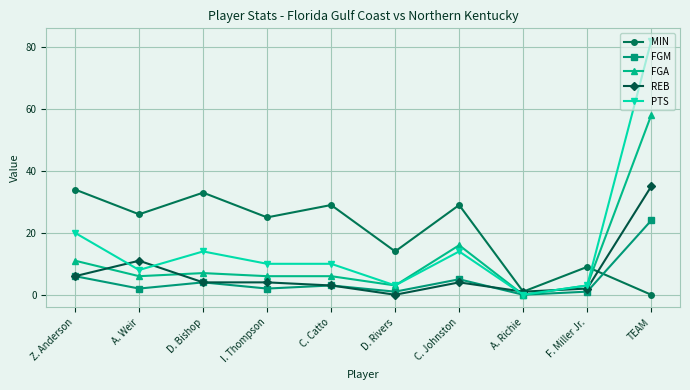

True or false: REB and FGM cross at least once.

True